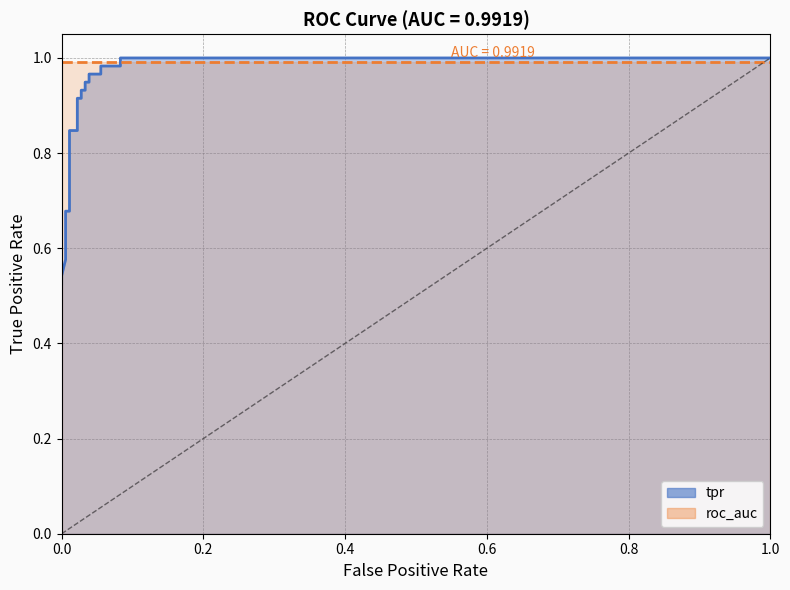

What is the approximate value at 0.01104972375690608?

0.8